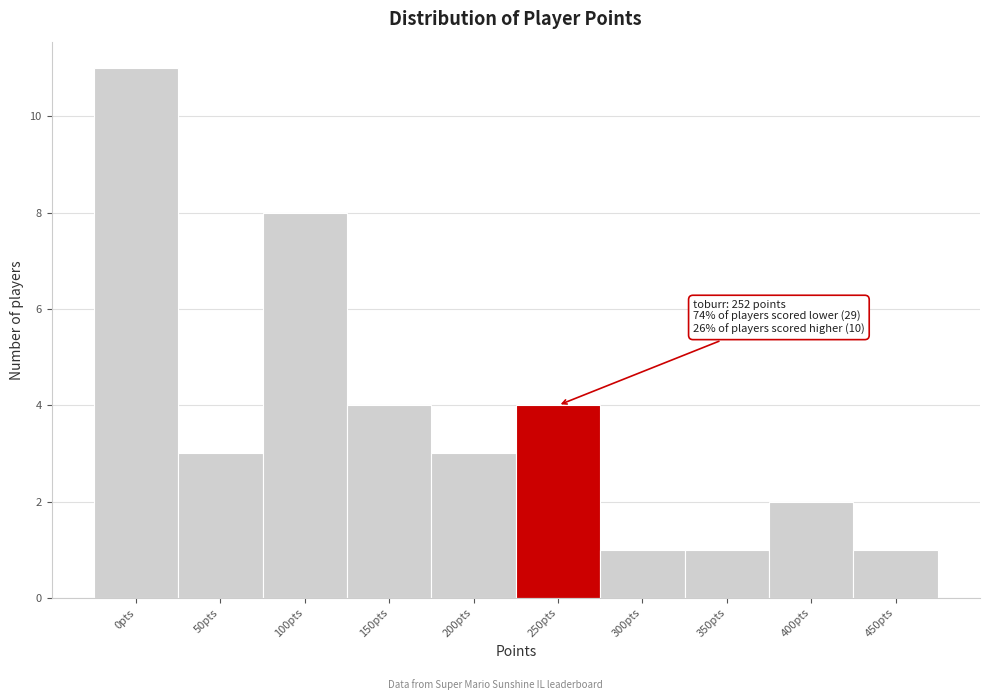

Reading left to right, extract all data points from this chart.

11	3	8	4	3	4	1	1	2	1